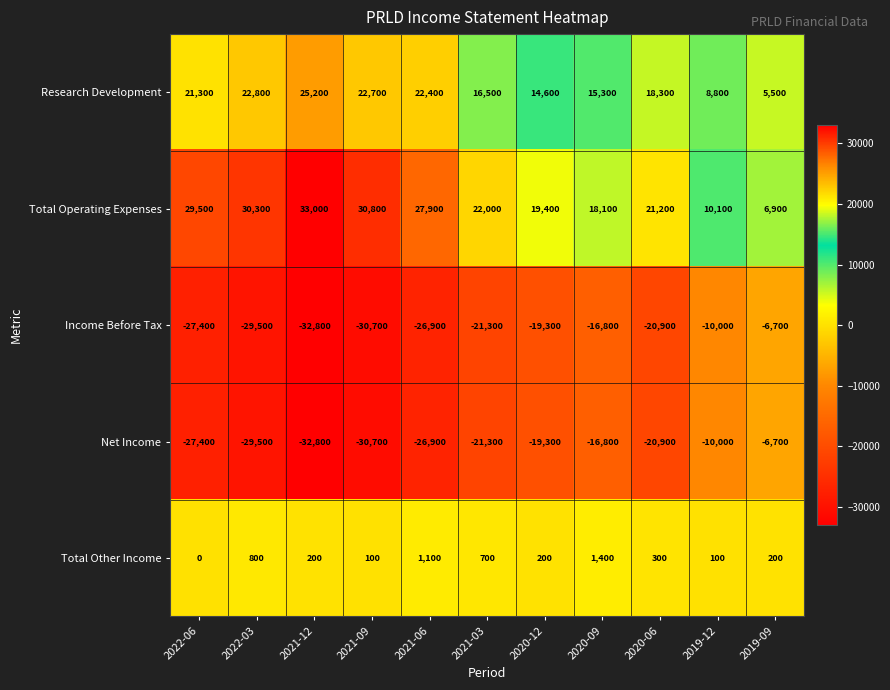

True or false: Income Before Tax has a value of -17122 at 2022-06.

False